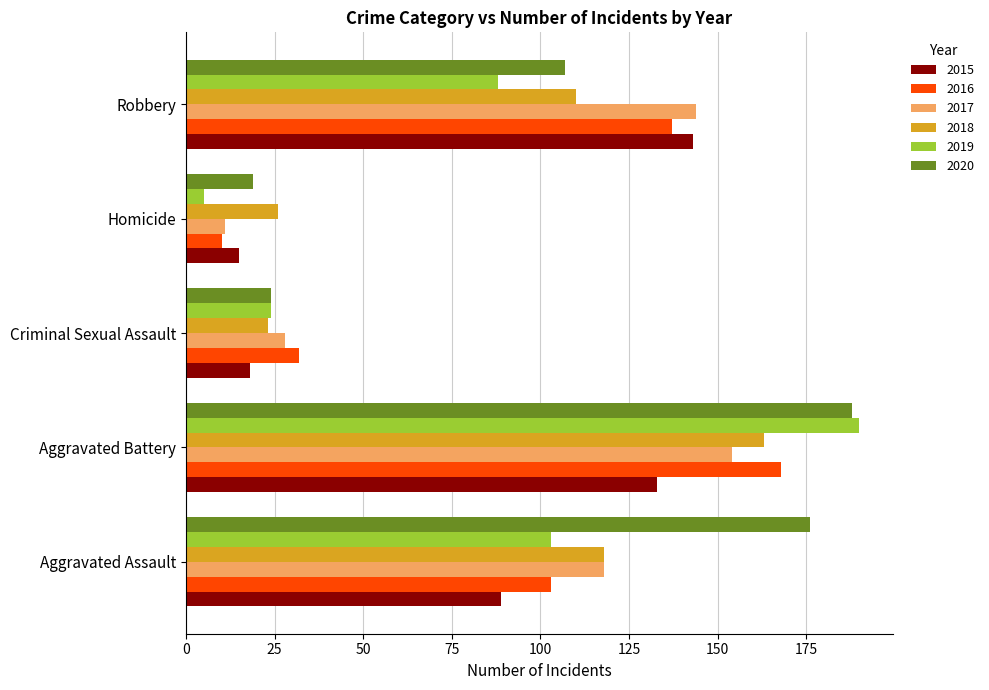

What is the difference between the maximum and minimum values in the 2017 series?

143